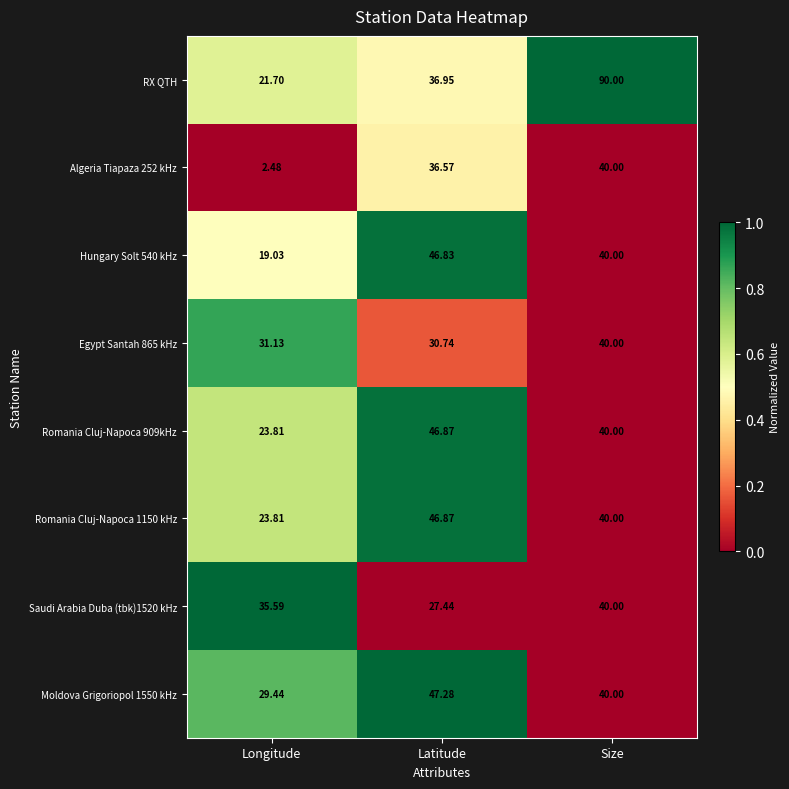

List the labels in order of Romania Cluj-Napoca 909kHz value, smallest first.

Longitude, Size, Latitude